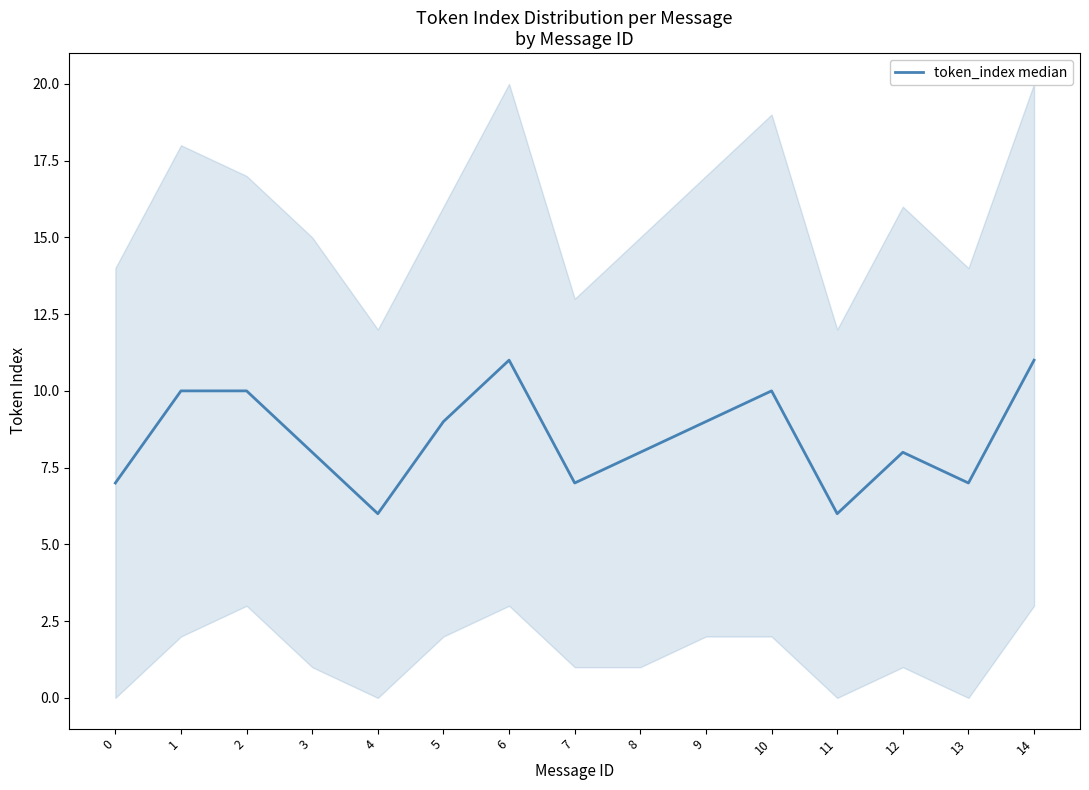

Rank the categories by value from highest to lowest.

6, 14, 1, 2, 10, 5, 9, 3, 8, 12, 0, 7, 13, 4, 11